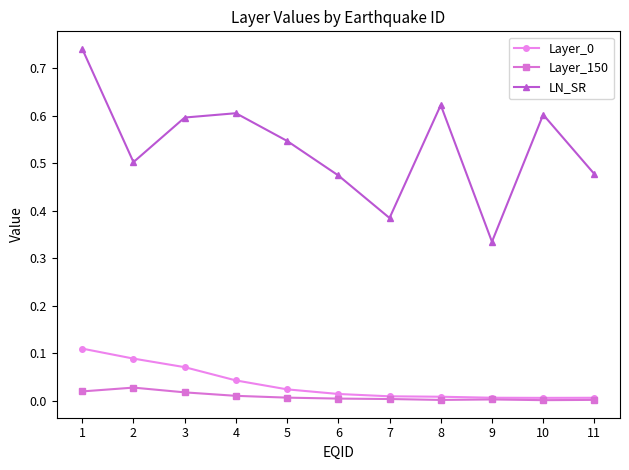

The value of LN_SR at 10 is 0.6. True or false?

True